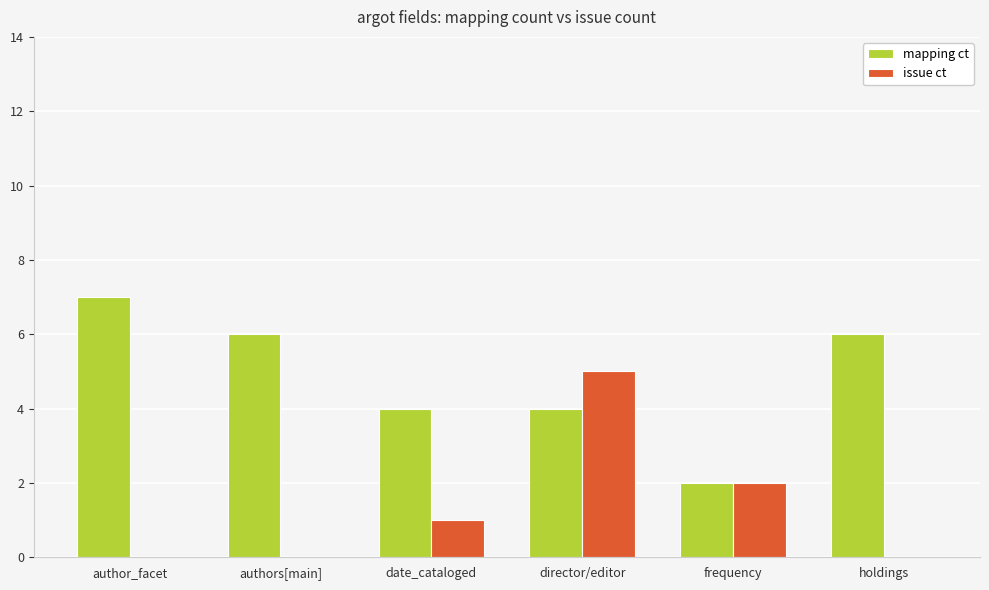

Which series has the largest total across all categories?

mapping ct